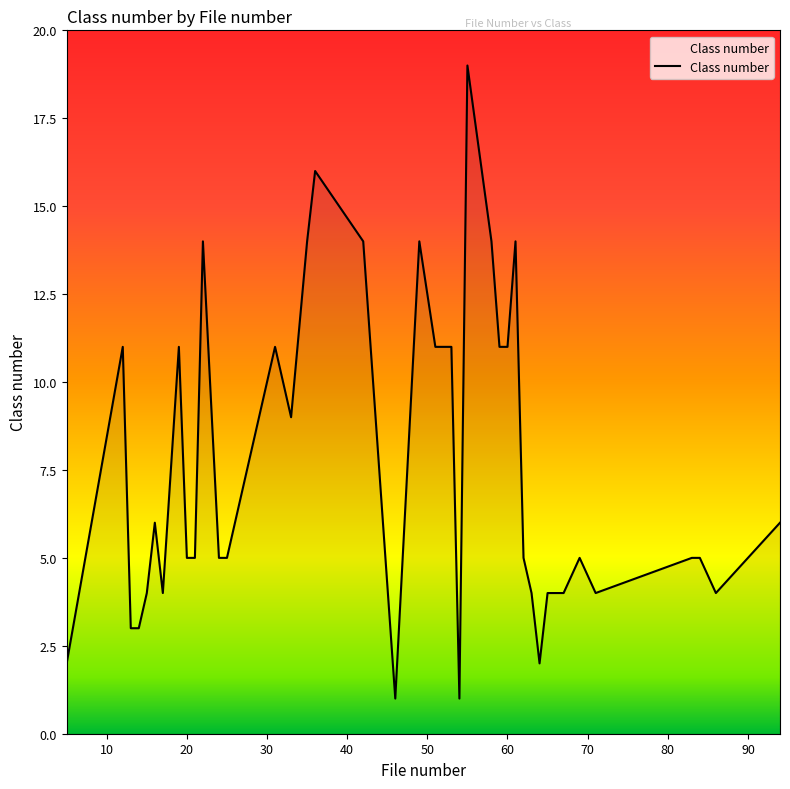

What is the difference between the maximum and minimum values?

18